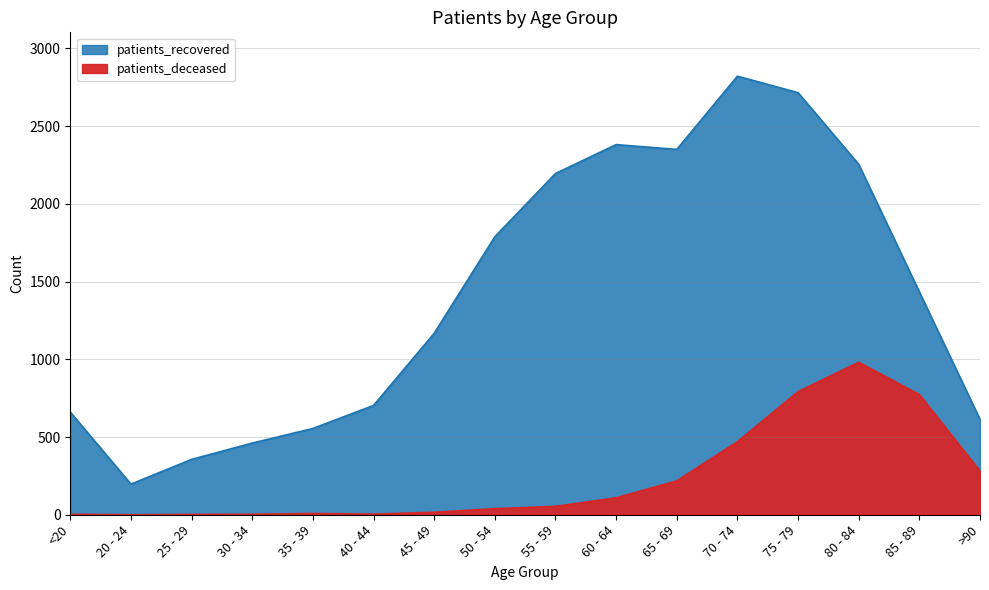

What is the spread (max minus min) of values at 80 - 84?

1273